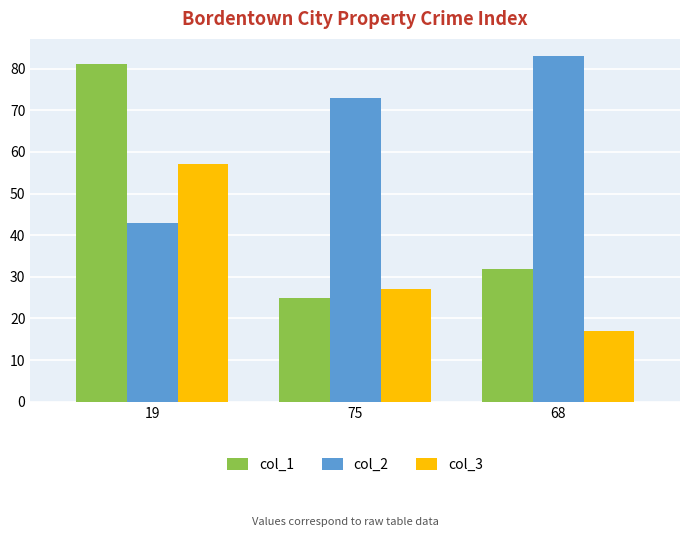

What is the difference between the highest and lowest values at 19?

38